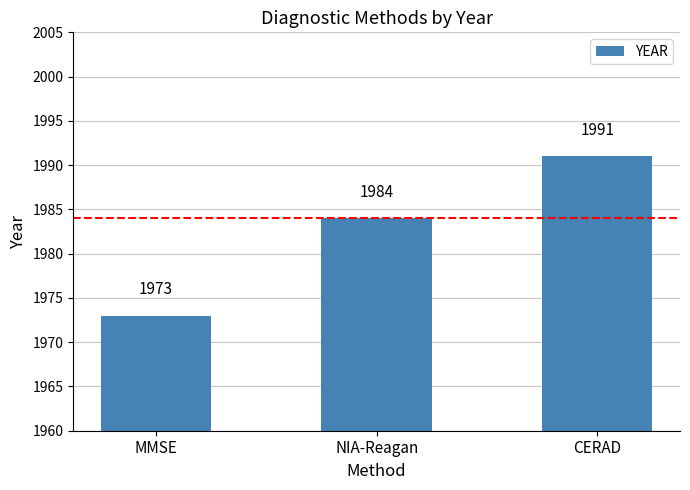

At which label is the value closest to 1982?

NIA-Reagan